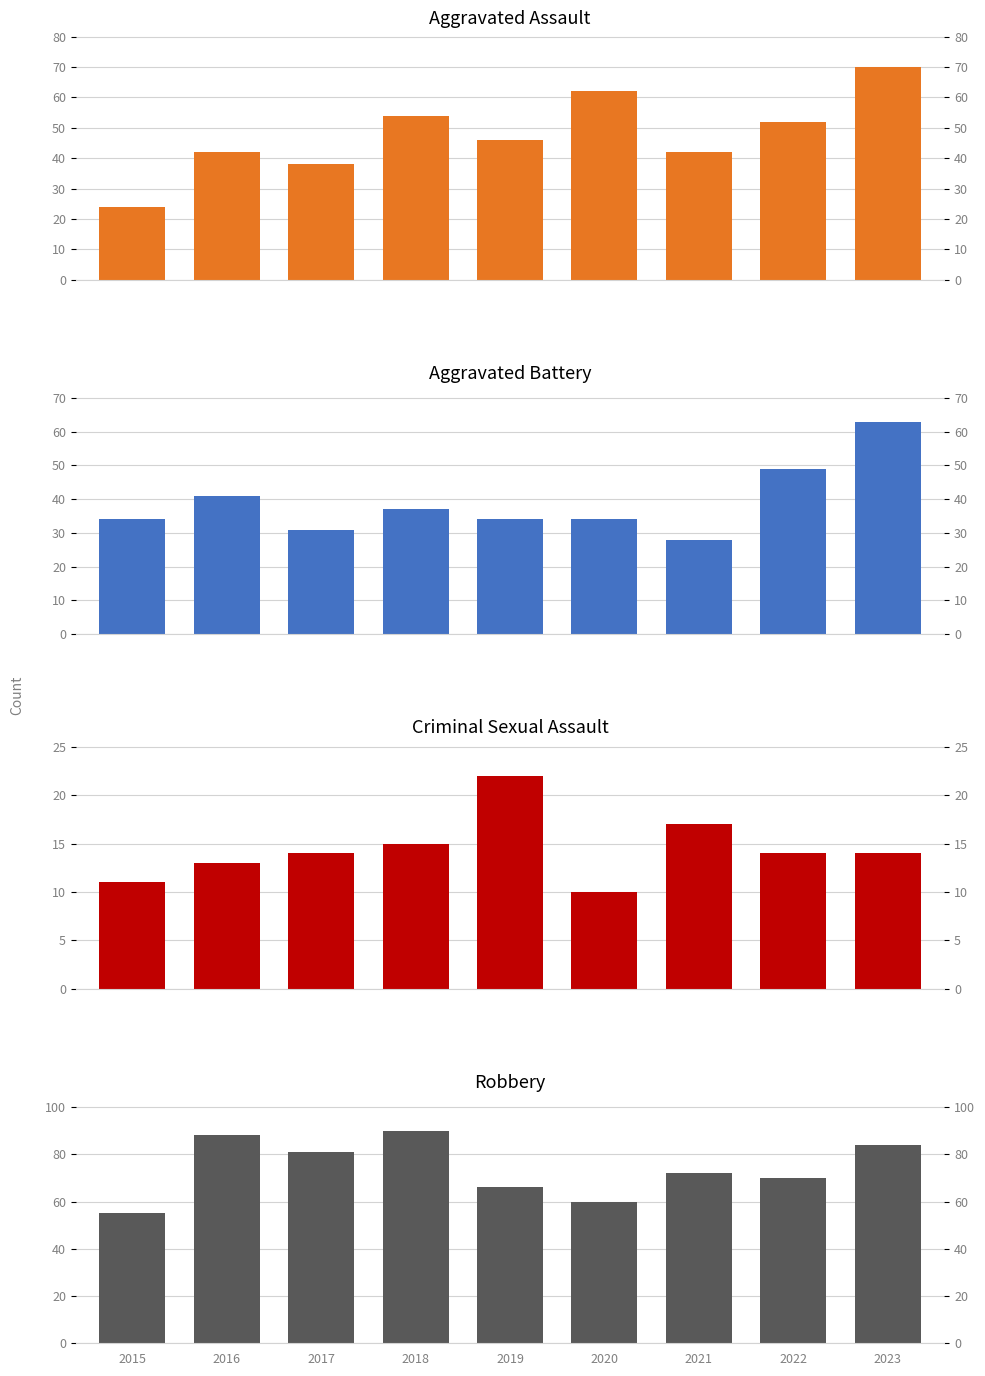

Does the chart contain any negative values?

No